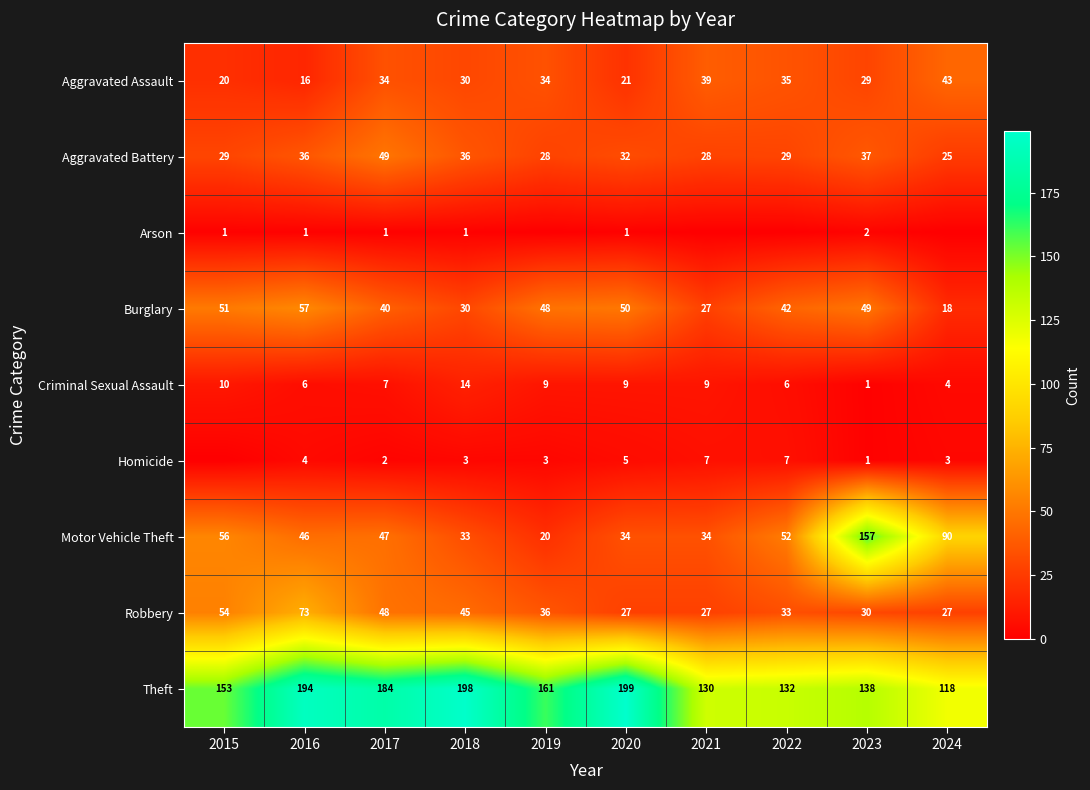

What value does the Criminal Sexual Assault series have at 2022, to the nearest 10?

10